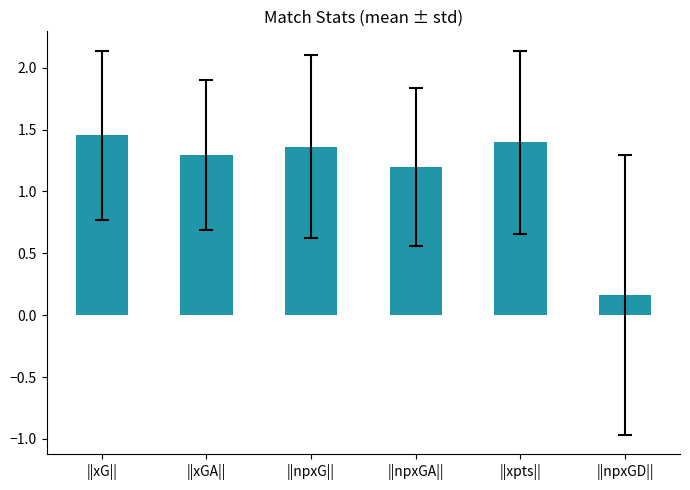

At which label does the data first exceed 1?

||xG||